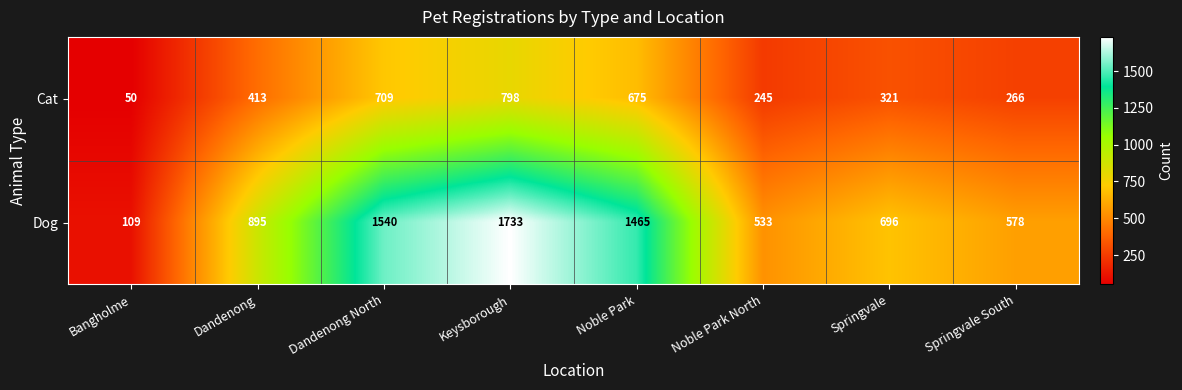

Count the number of categories in the chart.

8